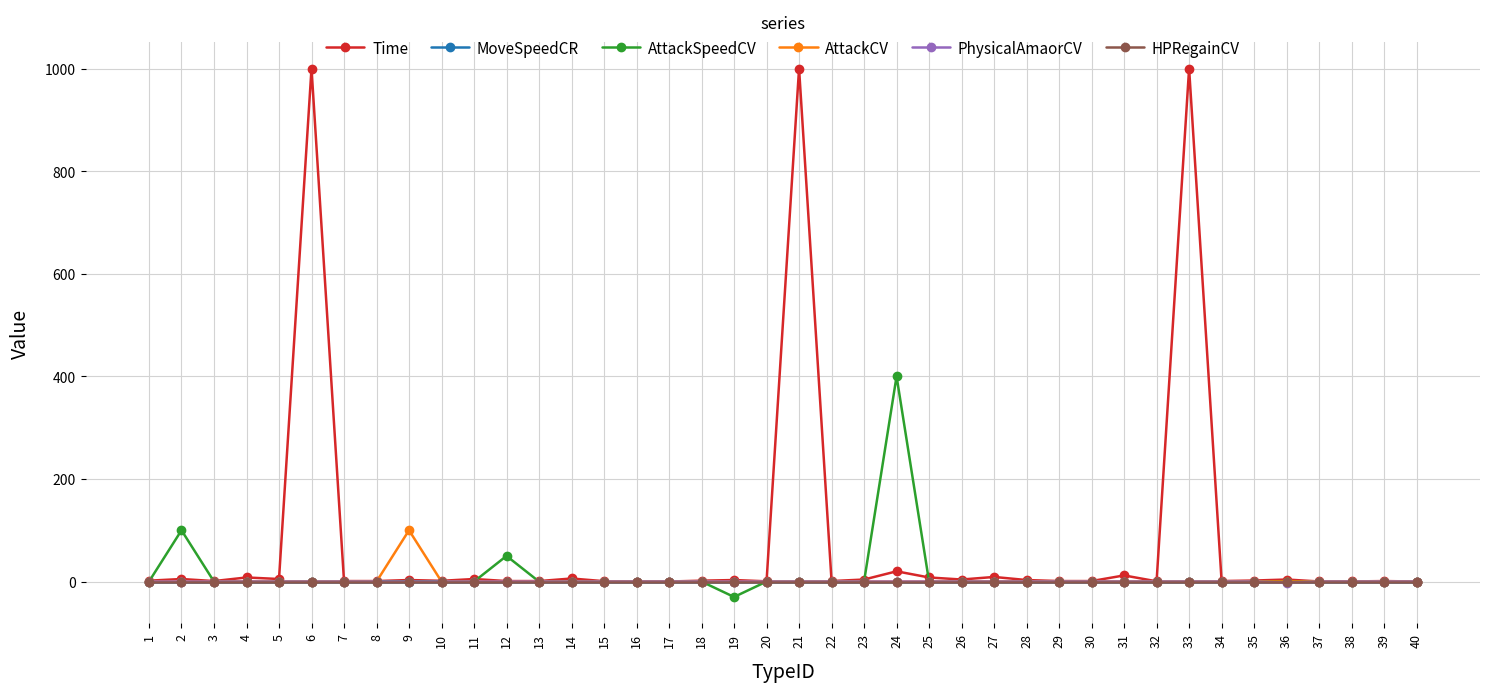

What is the minimum value shown in the chart?

-30.0